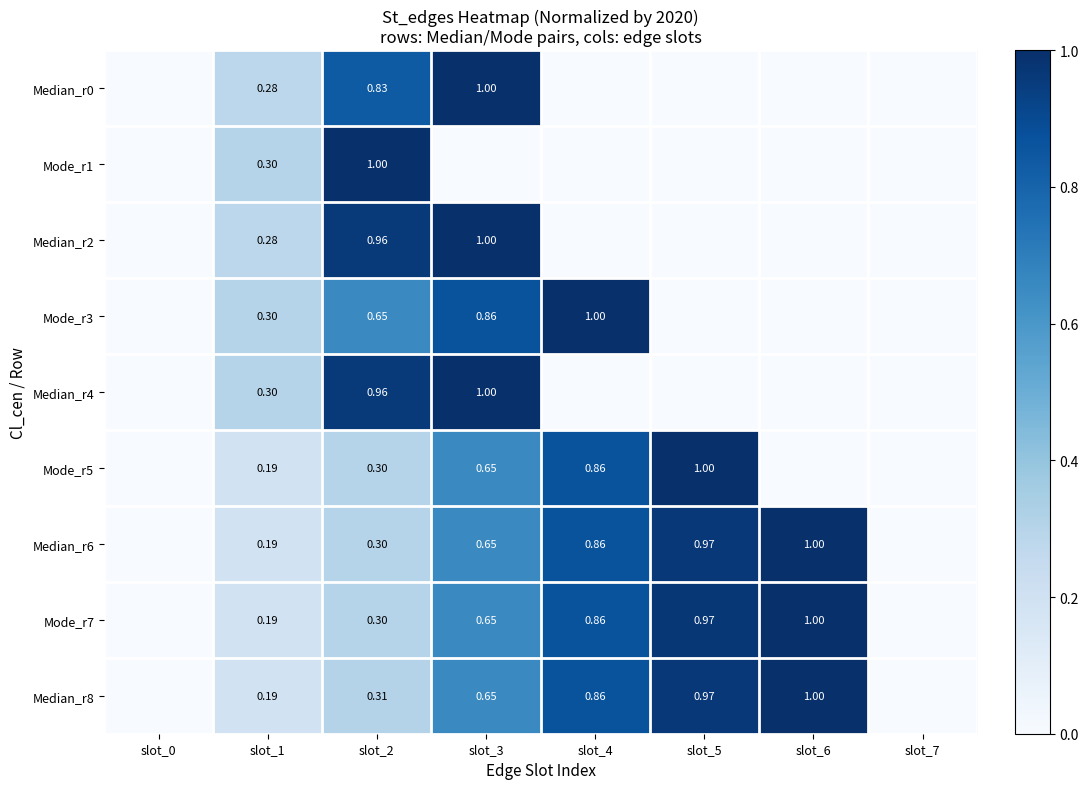

At which category is the sum across all series the highest?

slot_3